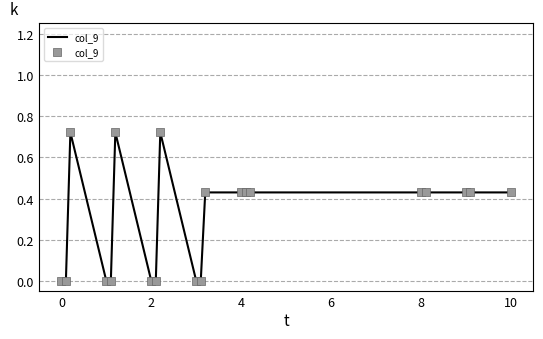

How many lines are shown in the chart?

1